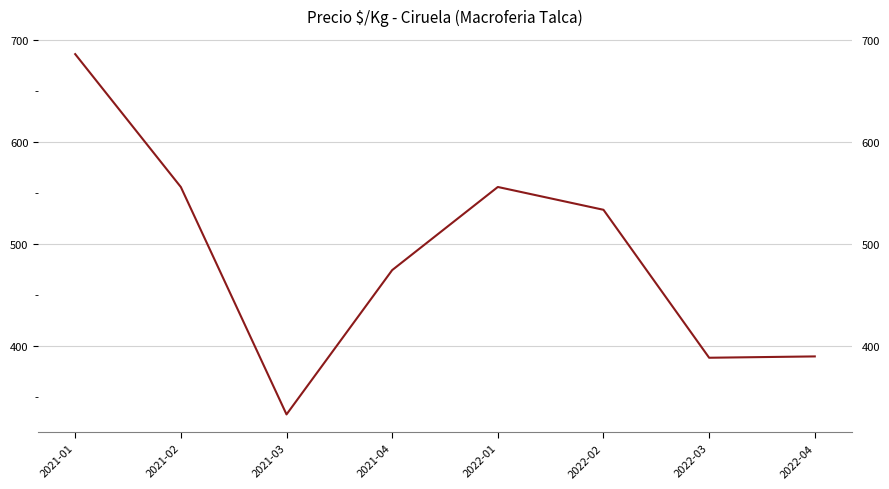

Which has a higher value, 2021-04 or 2021-03?

2021-04